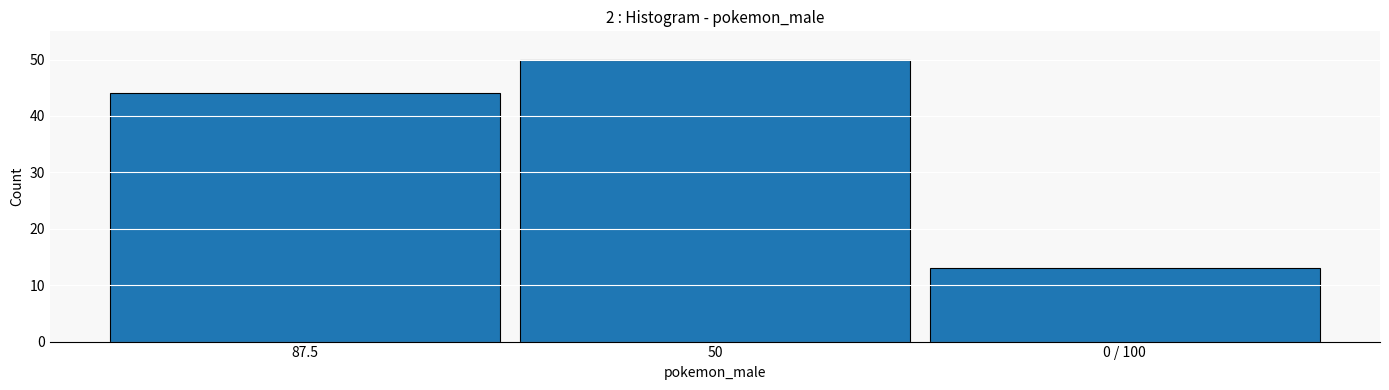

How many values are between 13 and 50?

3